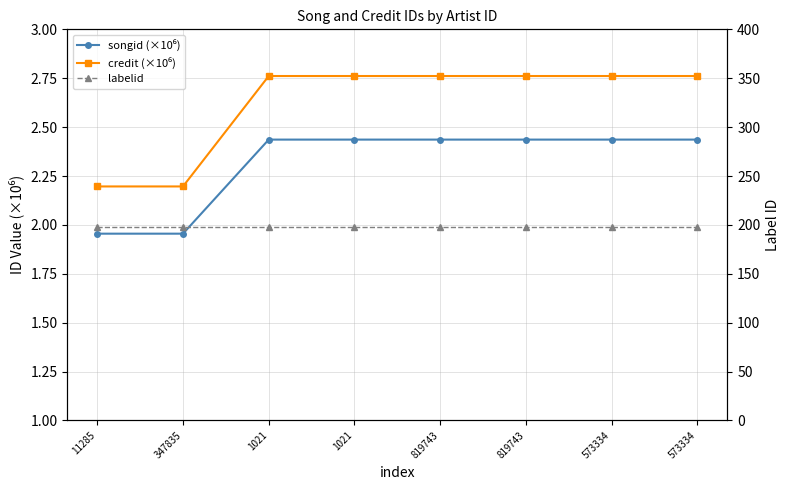

Does the chart have visible grid lines?

Yes